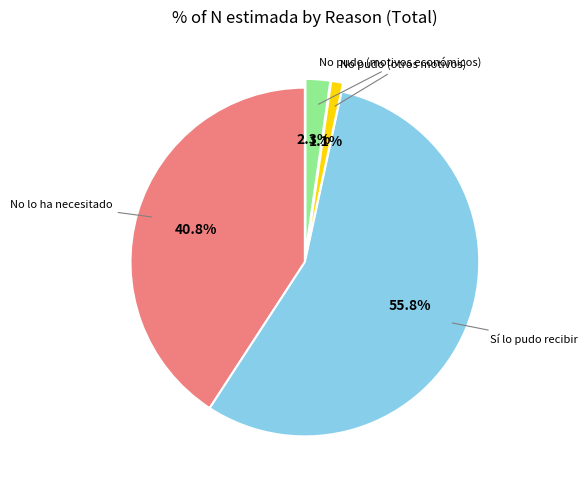

Is there any slice that represents more than half of the pie?

Yes